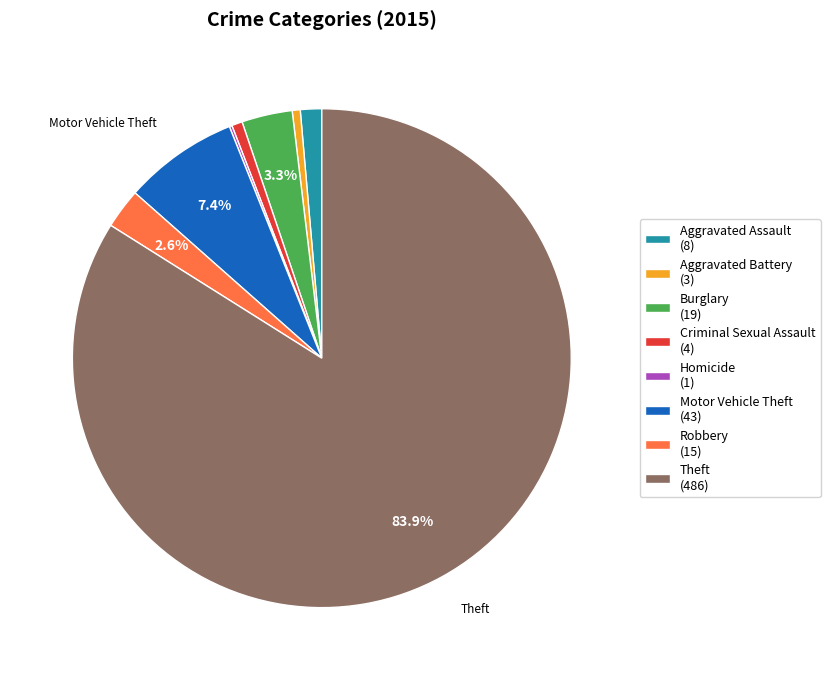

Which has a higher value, Robbery or Theft?

Theft